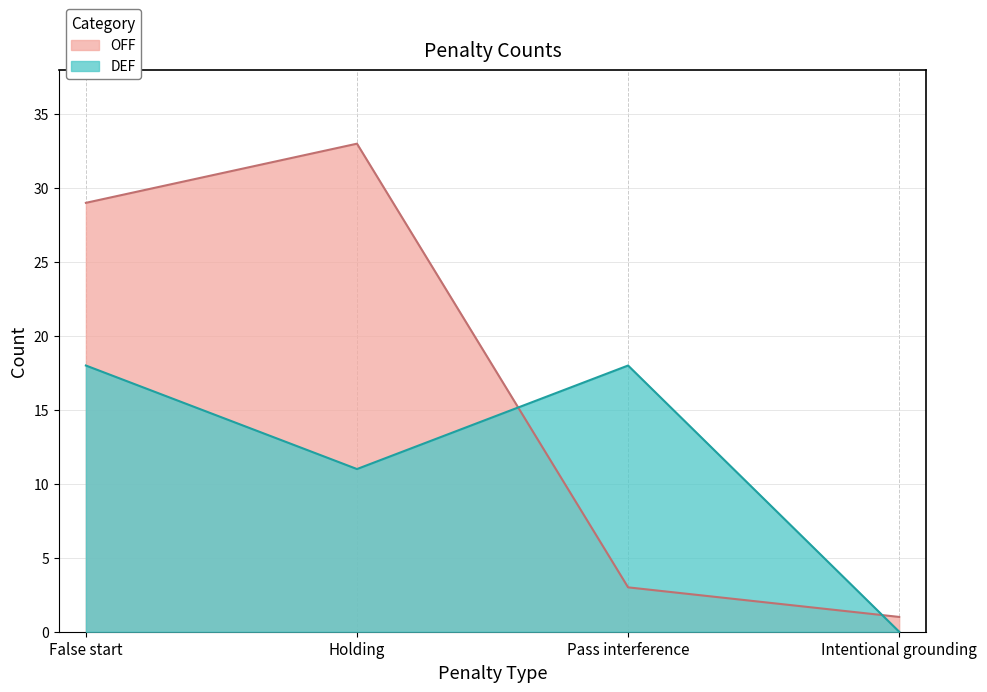

What is the total value across all series at False start?

47